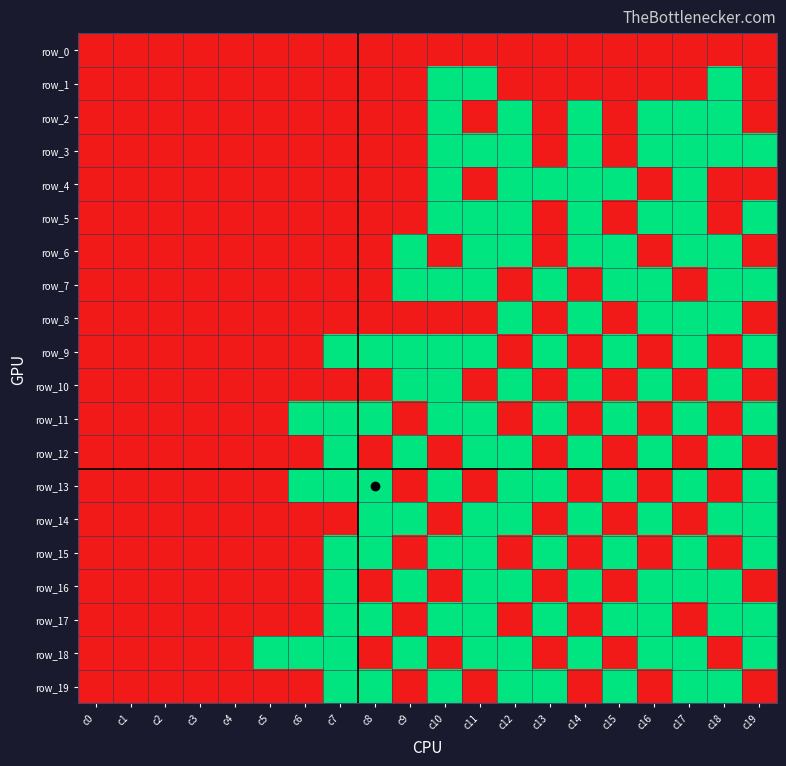

What is the difference between the maximum and minimum values in the row_13 series?

1